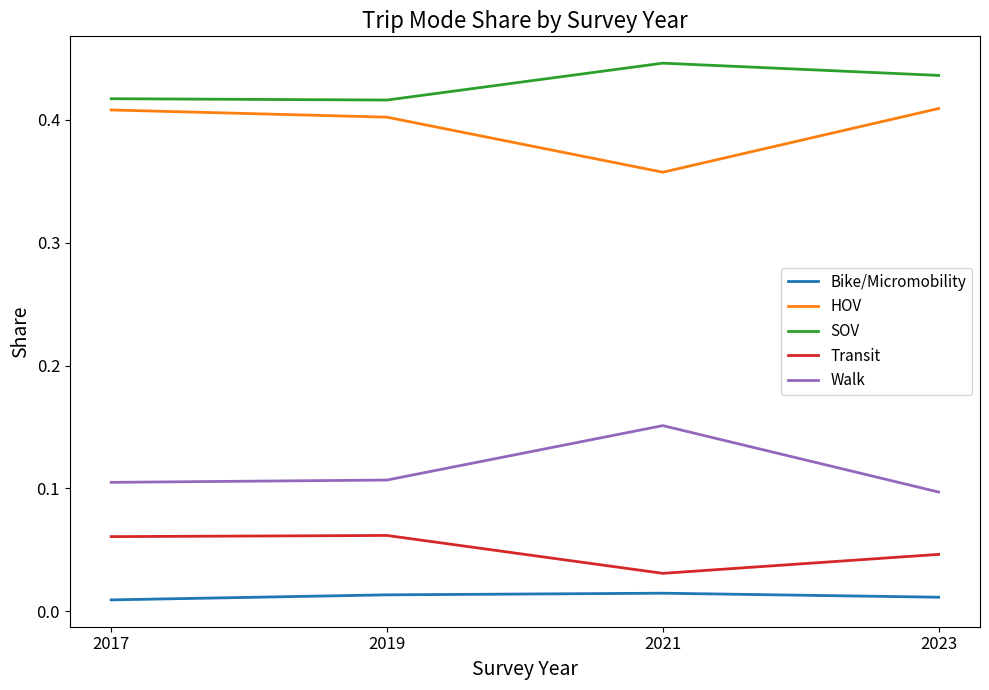

In Transit, how many points are lower than both neighbors (excluding endpoints)?

1